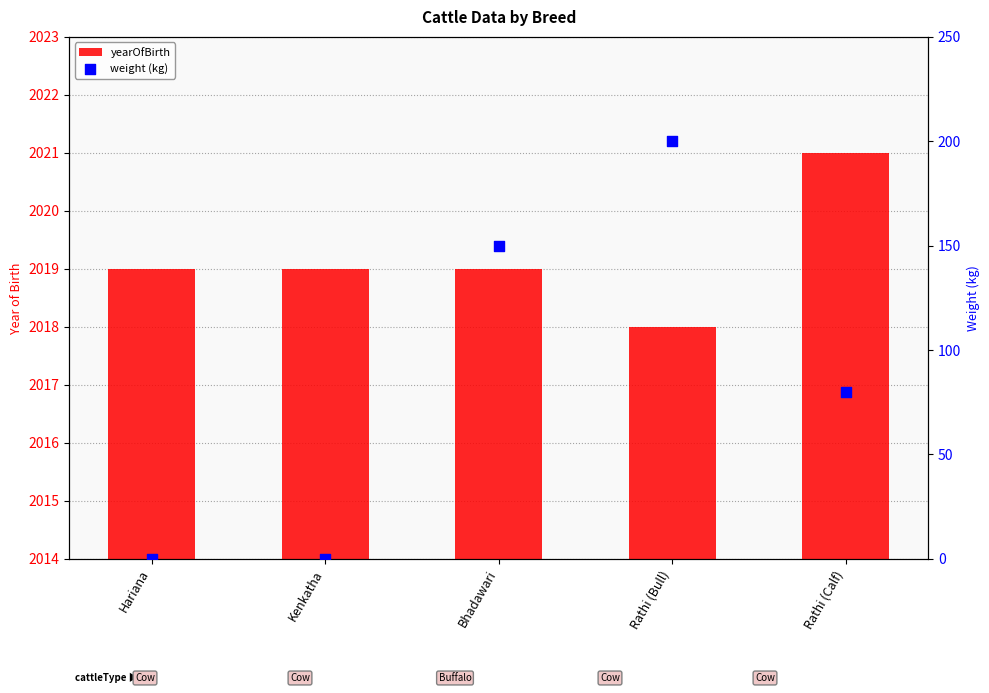

At how many categories does at least one series exceed 1266?

5